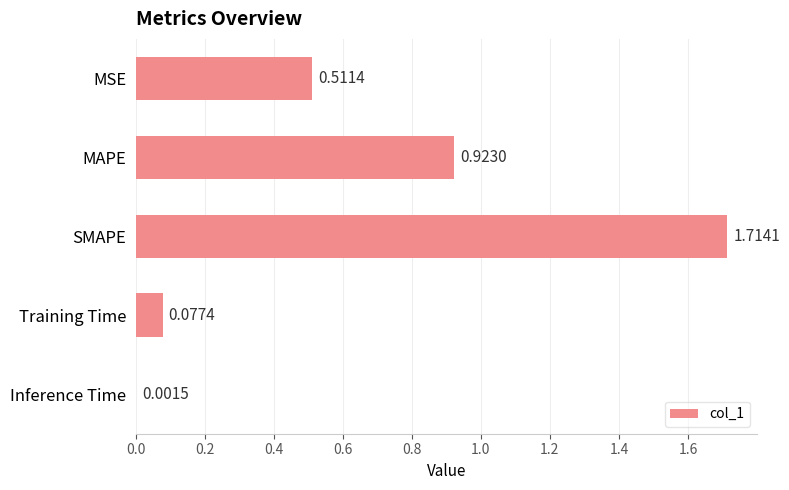

What is the sum of all values?

3.2